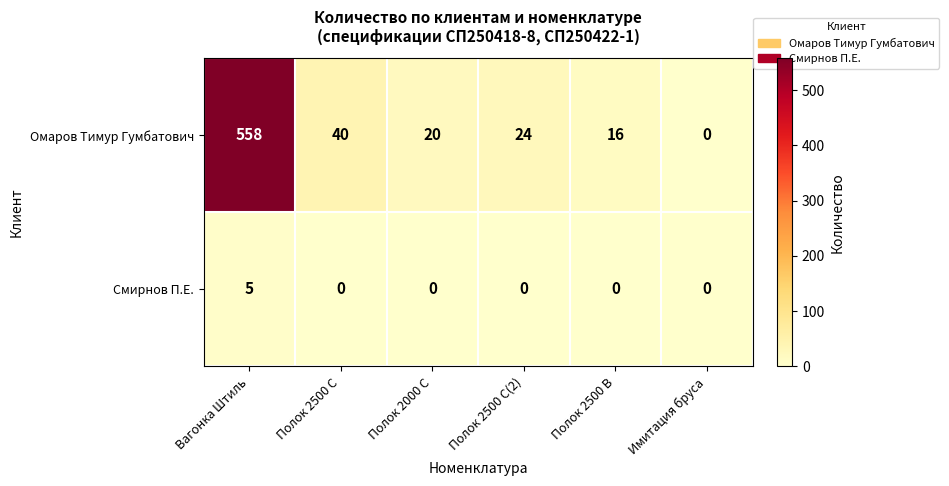

Which series has the largest range (max minus min)?

Омаров Тимур Гумбатович